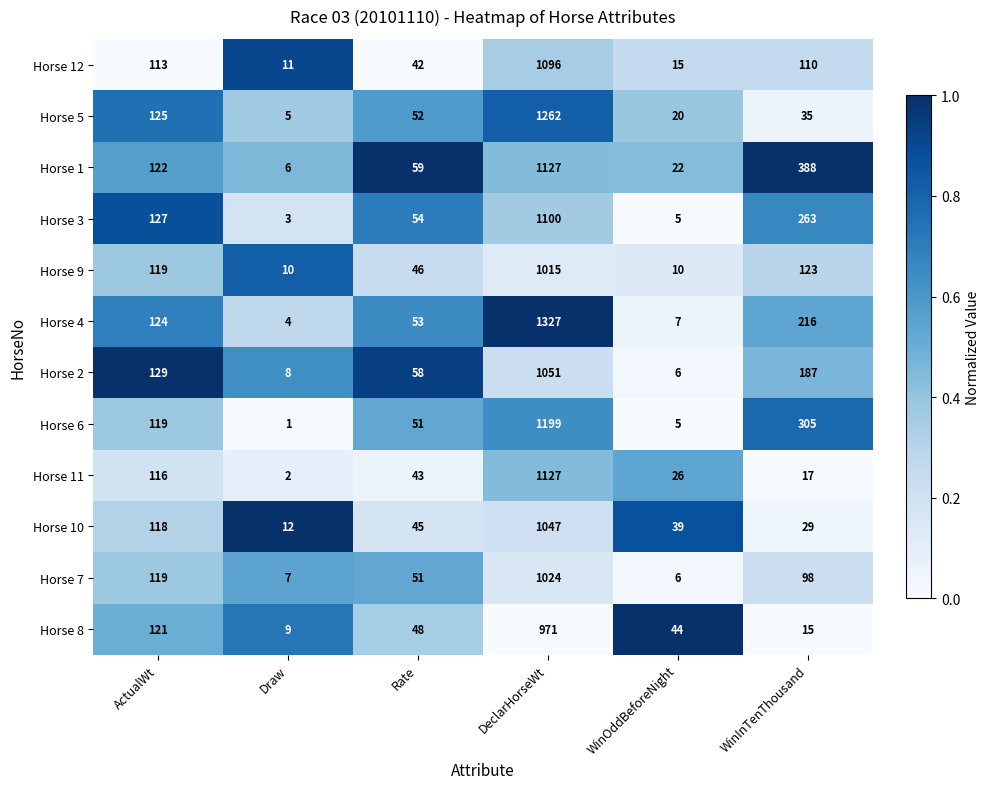

Between Rate and WinInTenThousand, which series saw the biggest shift?

Horse 1